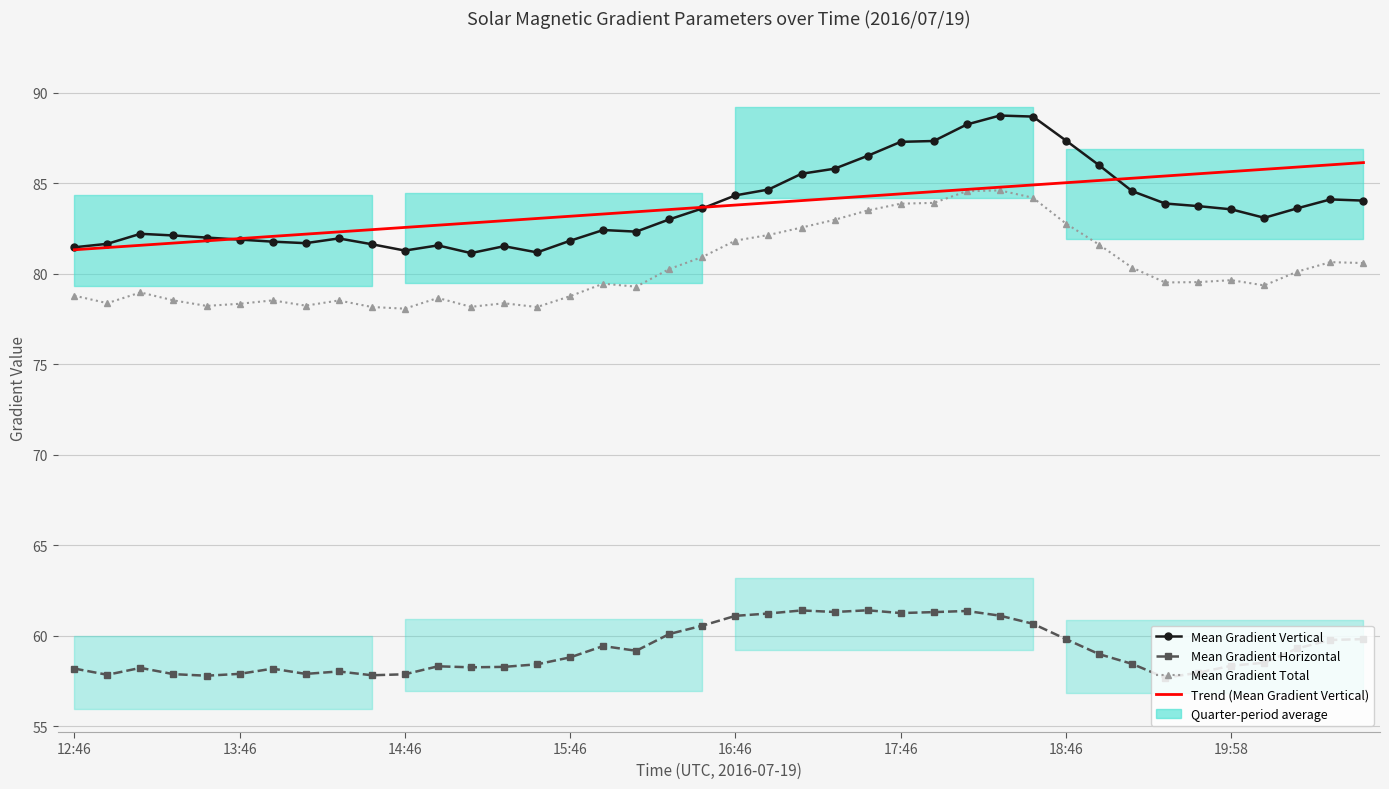

Read the Mean Gradient Total value at 31.

81.6